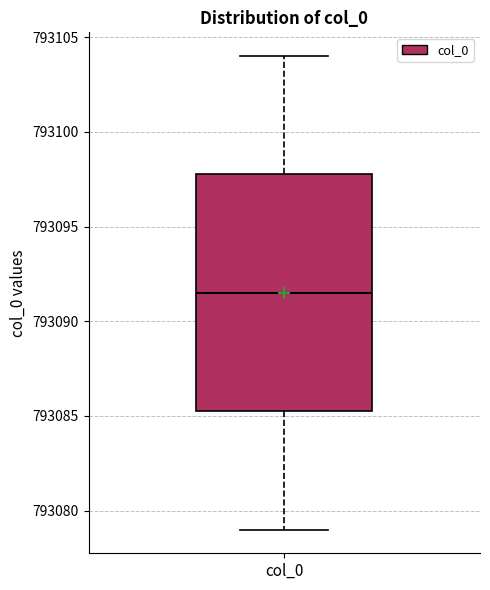

Where is the lower edge of the box for col_0 on the y-axis? The values are not printed on the chart, so give them approximately, as read against the axis.

793085.5